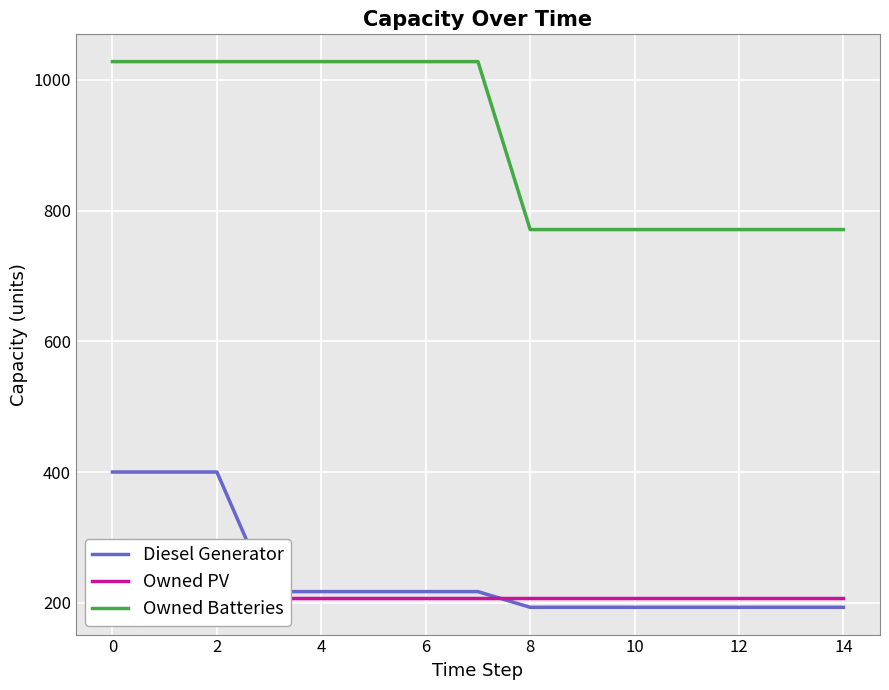

What are all the series names shown in the legend?

Diesel Generator, Owned PV, Owned Batteries